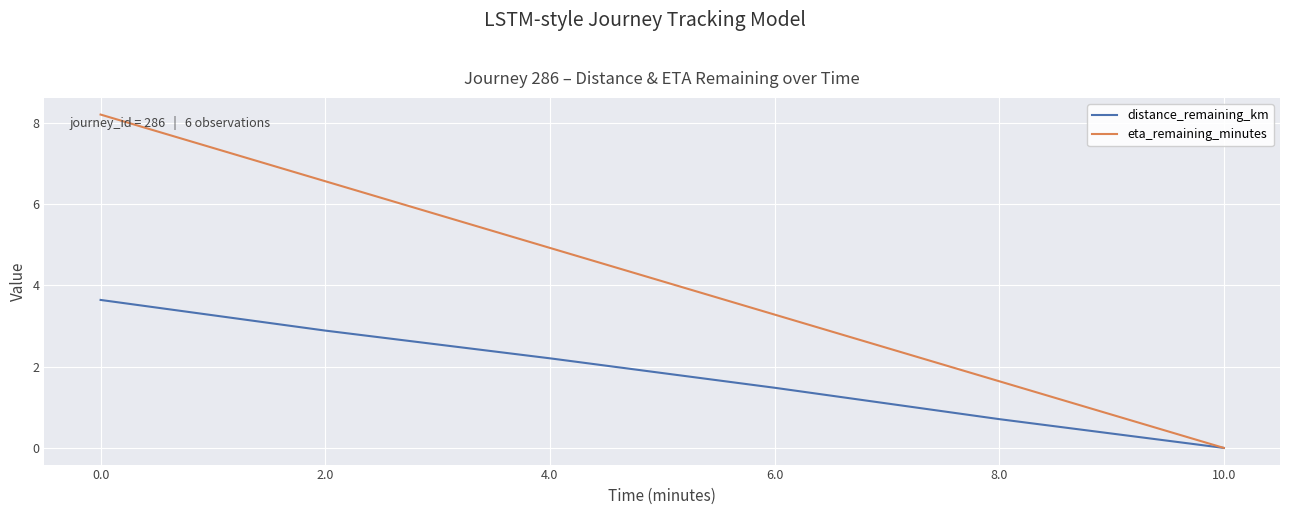

List the labels in order of distance_remaining_km value, smallest first.

10.0, 8.0, 6.0, 4.0, 2.0, 0.0